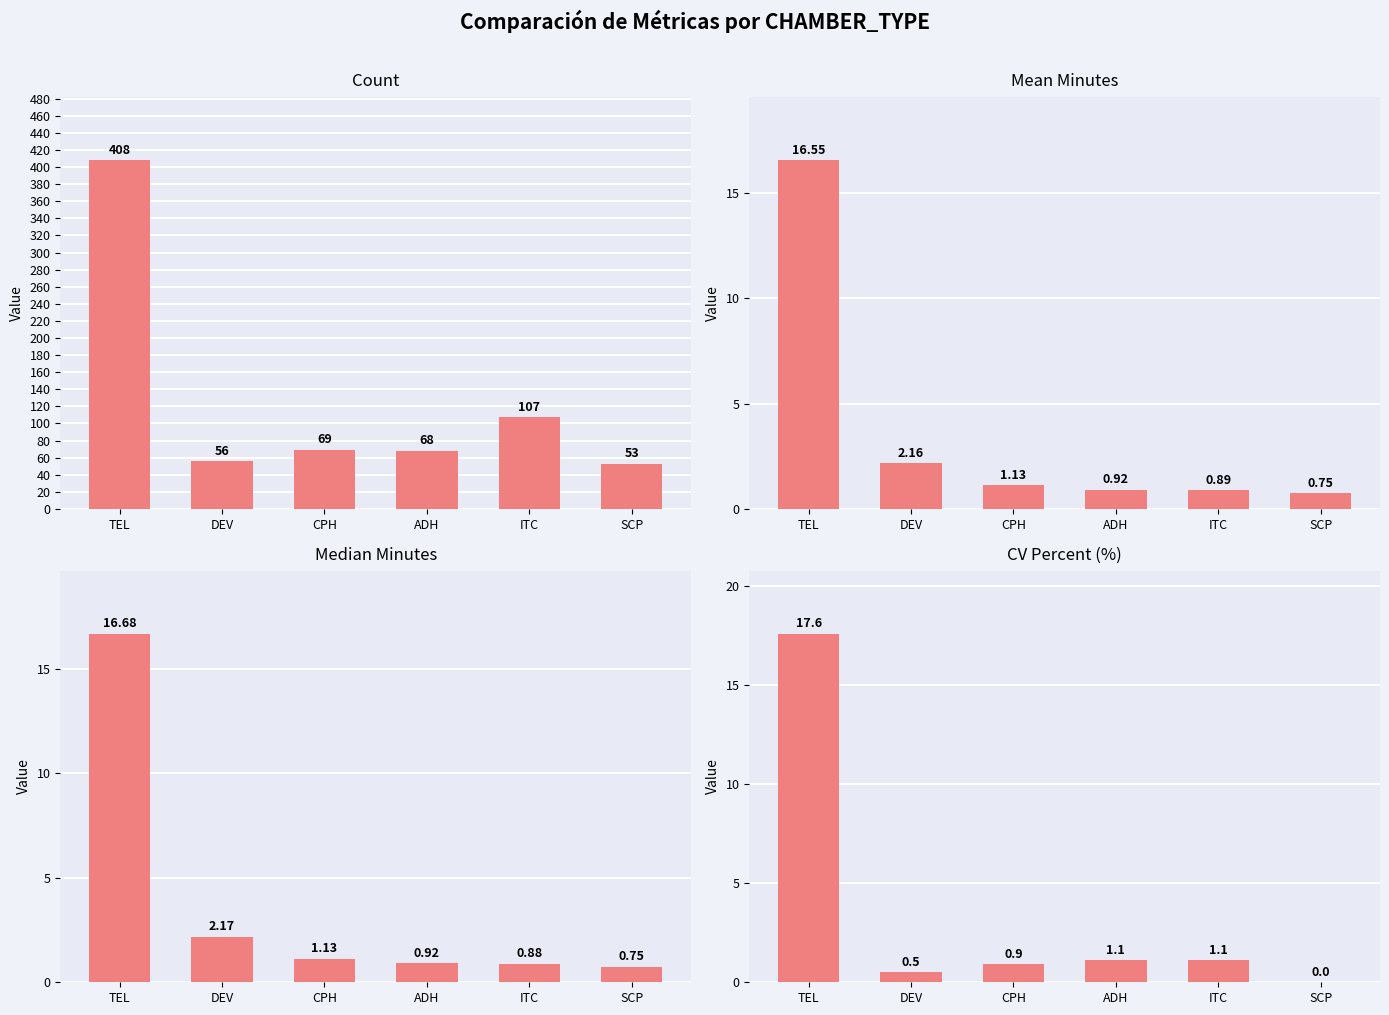

Rank the categories by Count value from lowest to highest.

SCP, DEV, ADH, CPH, ITC, TEL